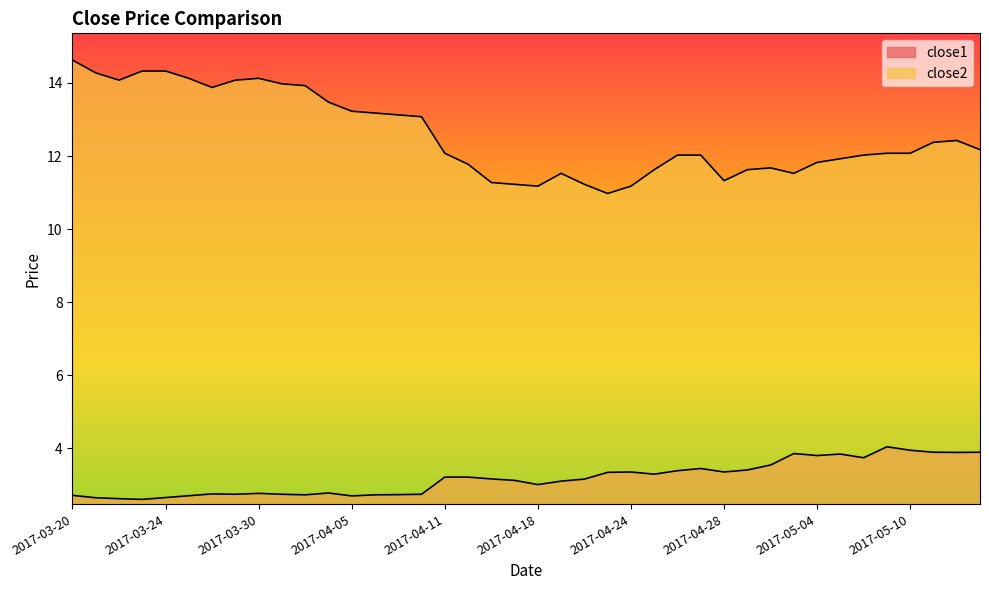

Rank the categories by close2 value from lowest to highest.

2017-04-21, 2017-04-18, 2017-04-24, 2017-04-17, 2017-04-20, 2017-04-13, 2017-04-28, 2017-04-19, 2017-05-03, 2017-04-25, 2017-05-01, 2017-05-02, 2017-04-12, 2017-05-04, 2017-05-05, 2017-04-26, 2017-04-27, 2017-05-08, 2017-04-11, 2017-05-09, 2017-05-10, 2017-05-15, 2017-05-11, 2017-05-12, 2017-04-10, 2017-04-07, 2017-04-06, 2017-04-05, 2017-04-04, 2017-03-28, 2017-04-03, 2017-03-31, 2017-03-22, 2017-03-29, 2017-03-27, 2017-03-30, 2017-03-21, 2017-03-23, 2017-03-24, 2017-03-20